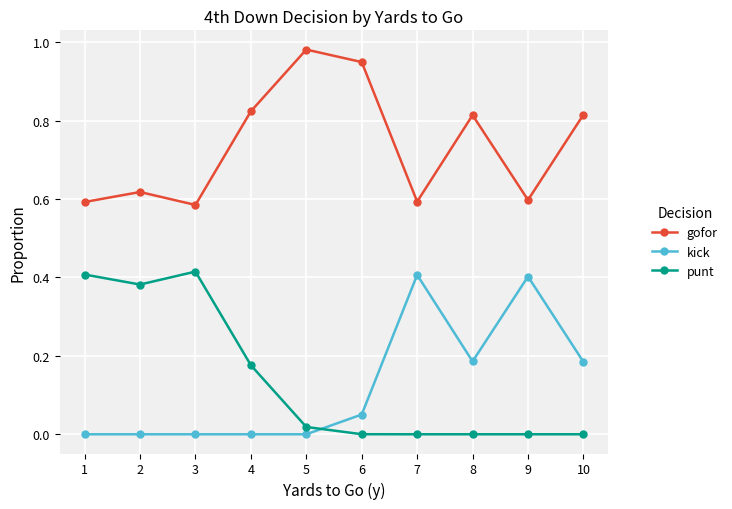

Rank the series at 10 from lowest to highest value.

punt, kick, gofor